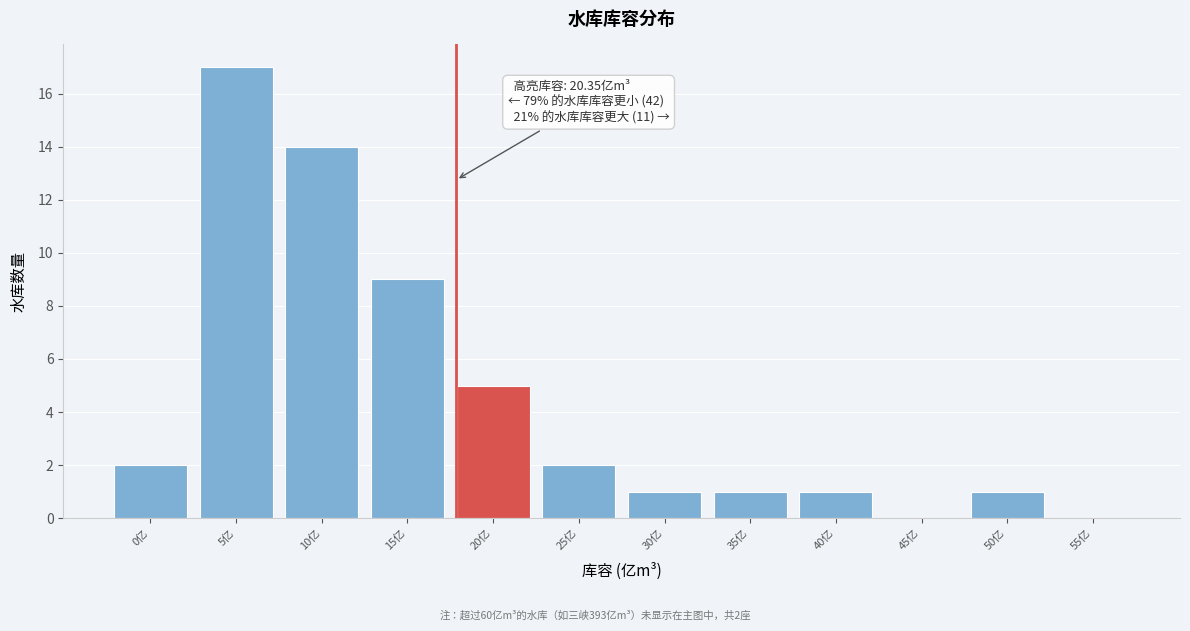

Reading right to left, list all the values displayed in this chart.

55亿=0	50亿=1	45亿=0	40亿=1	35亿=1	30亿=1	25亿=2	20亿=5	15亿=9	10亿=14	5亿=17	0亿=2